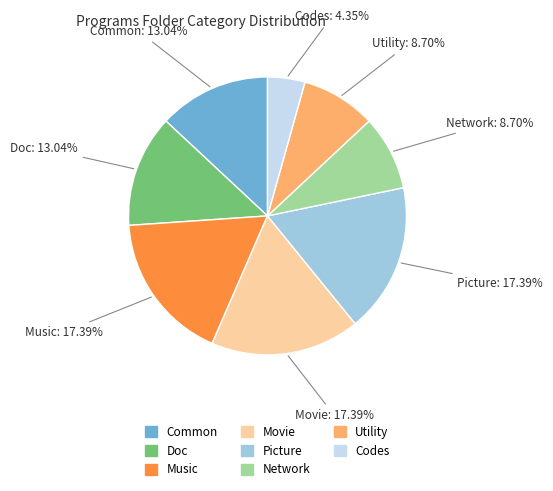

Which category has the smallest portion of the pie?

Codes